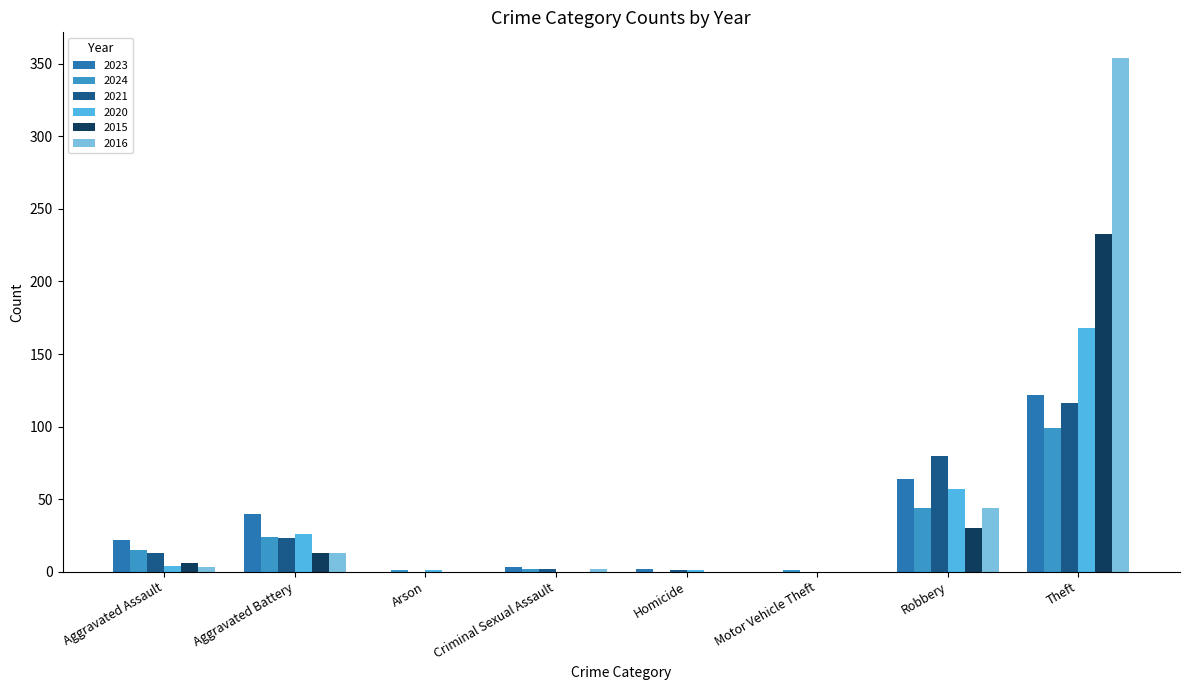

What is the greatest value displayed?

354